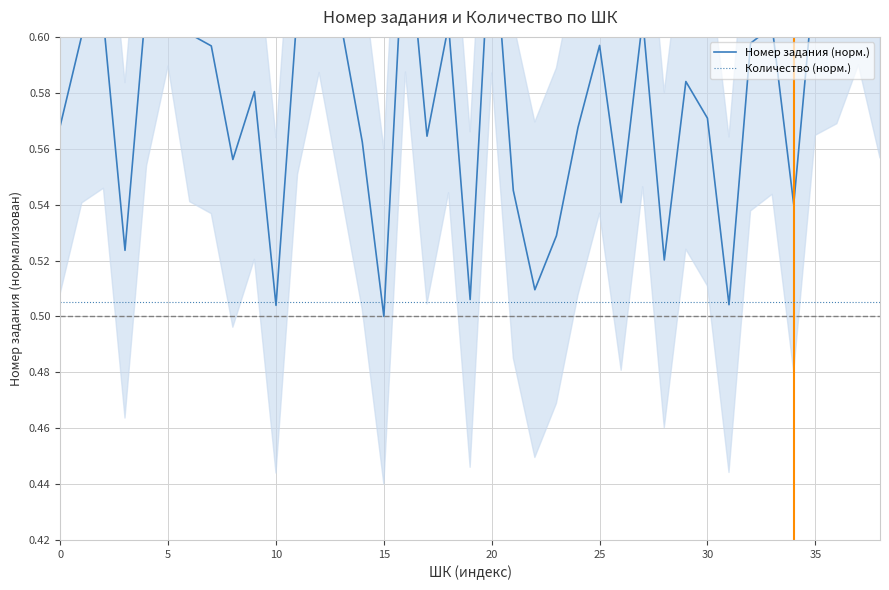

Rank the series by their maximum value, from lowest to highest.

Количество (норм.), Номер задания (норм.)